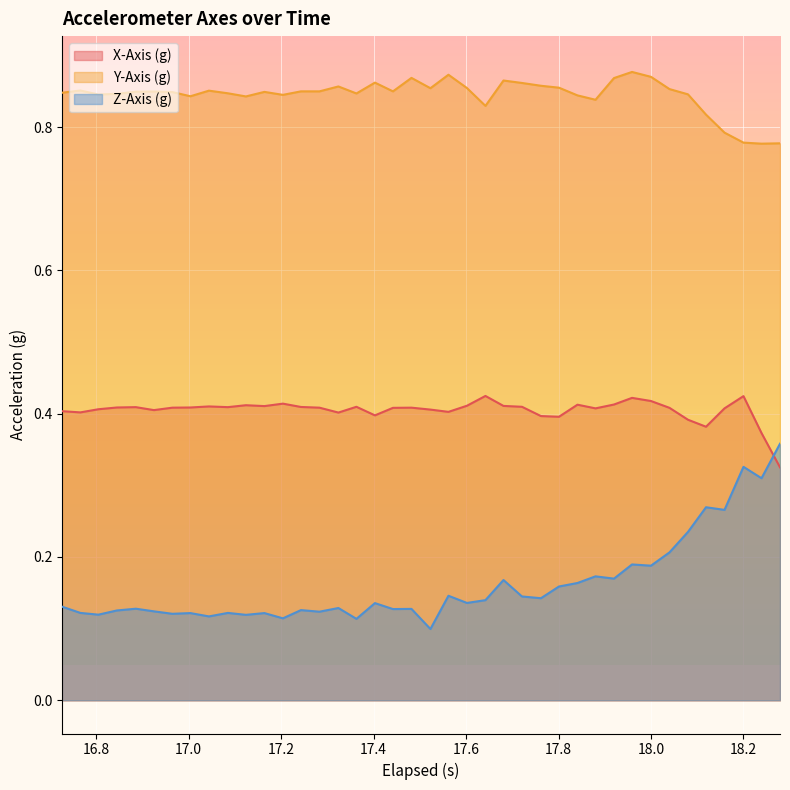

Which series has the widest spread of values?

Z-Axis (g)